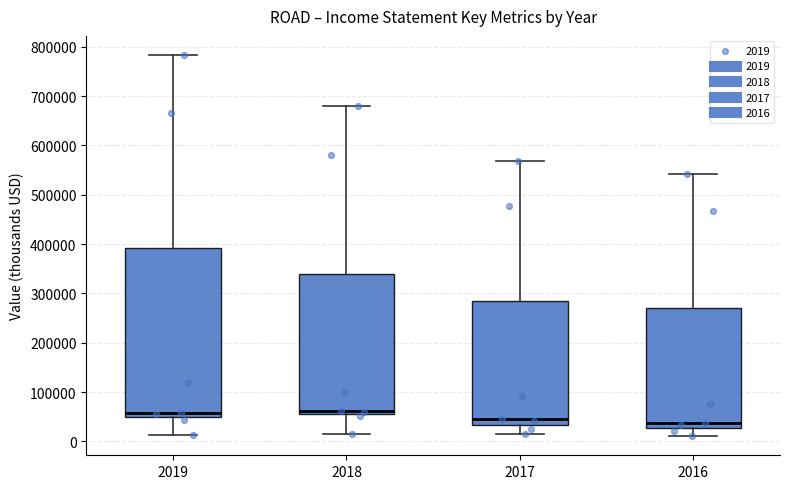

Reading left to right, read every box against the y-axis: the position of its median line, the range the box covers, and the ends of its whiskers. The values are not printed on the chart, so give them approximately, as read against the axis.

2019: median 60000, box 50000 to 390000, whiskers 10000 to 780000
2018: median 60000 (just above the box's lower edge), box 60000 to 340000, whiskers 20000 to 680000
2017: median 40000, box 30000 to 280000, whiskers 10000 to 570000
2016: median 40000, box 30000 to 270000, whiskers 10000 to 540000